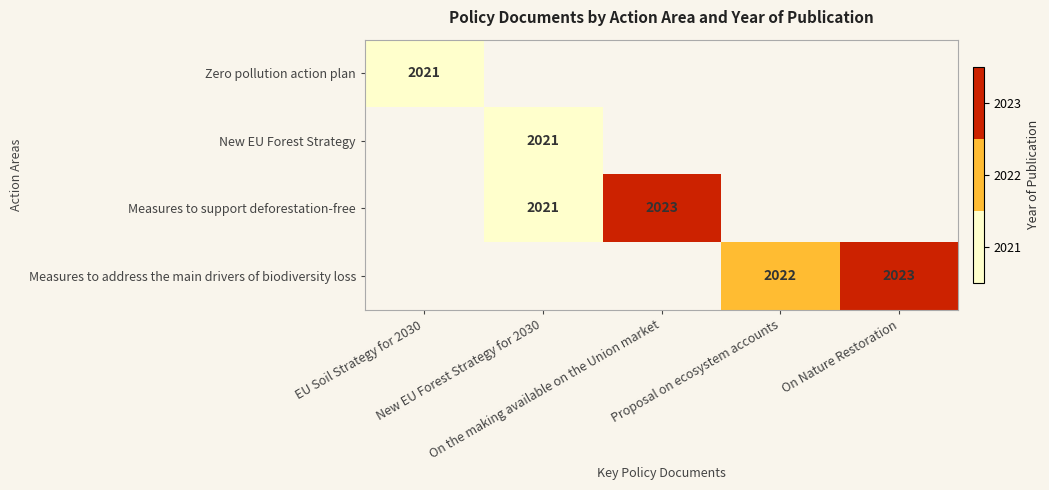

What is the greatest value displayed?

2023.0